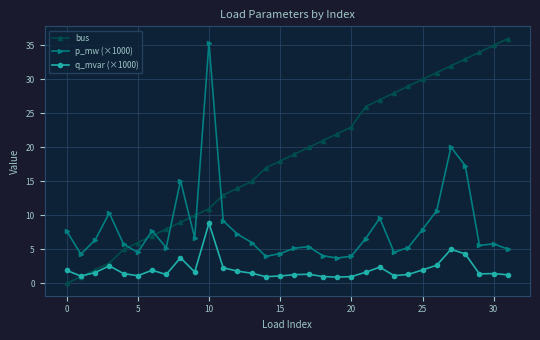

True or false: q_mvar (×1000) has more than 0 interior local peaks.

True